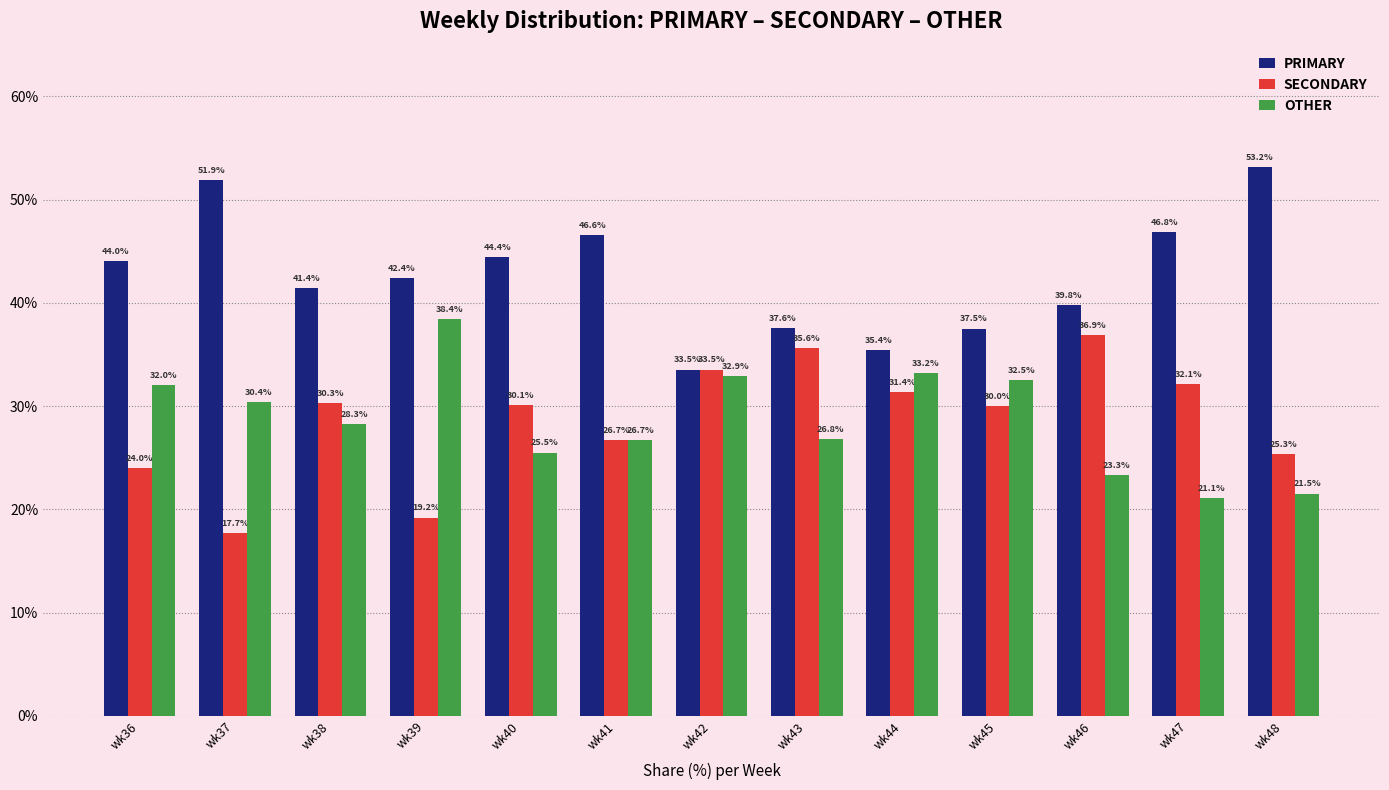

At which category does the chart reach its peak across all series?

wk48